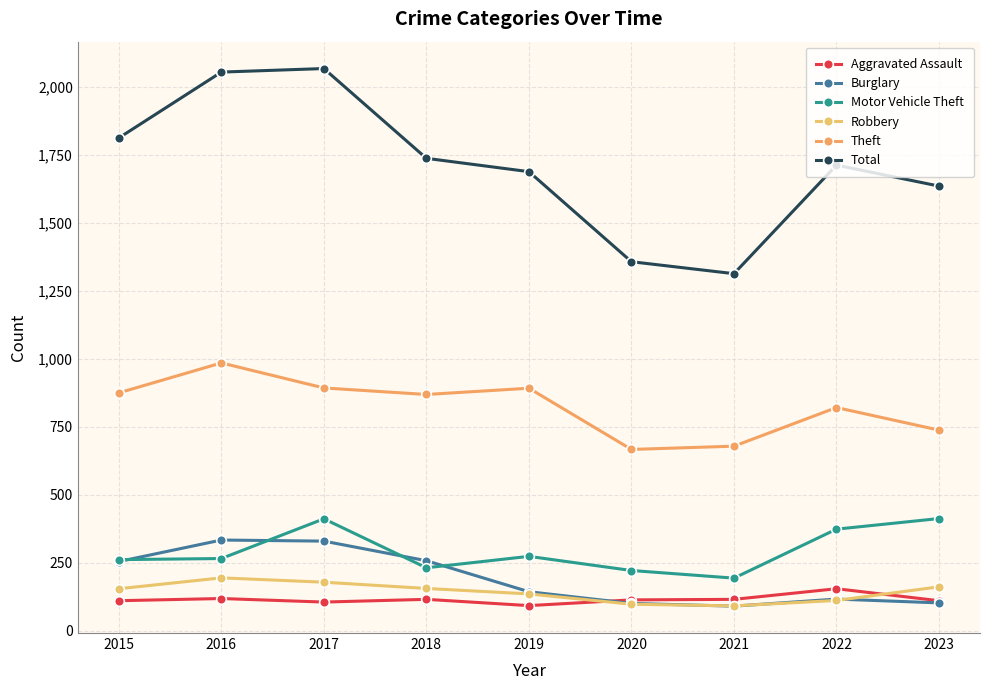

True or false: Theft and Robbery intersect in this chart.

False